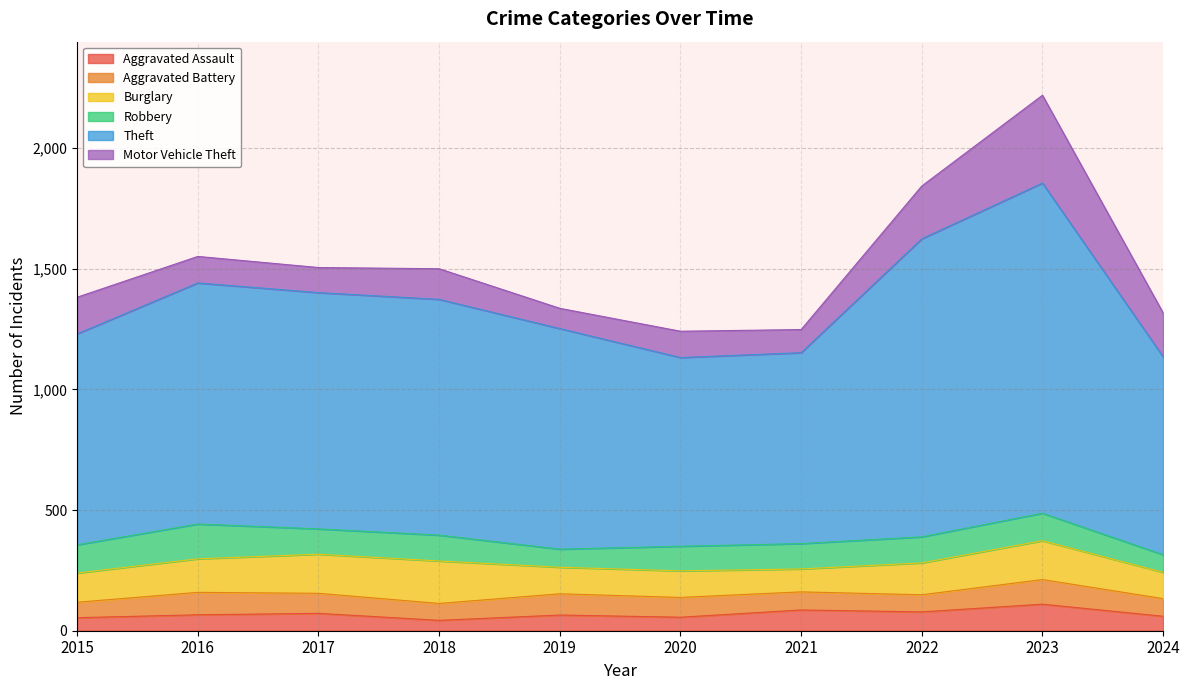

Which series has the widest spread of values?

Theft